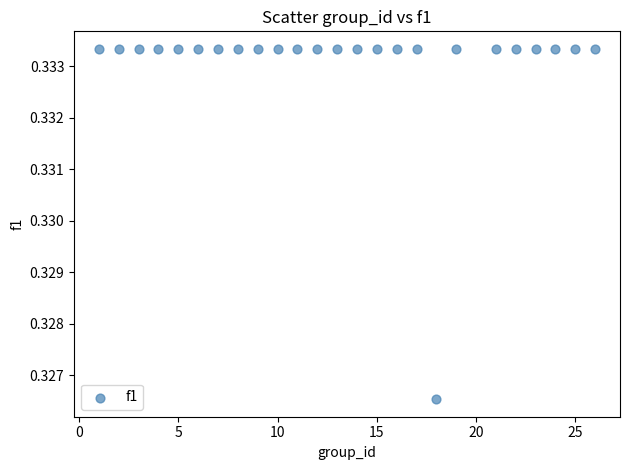

What is the range of X values (max minus min)?

25.0